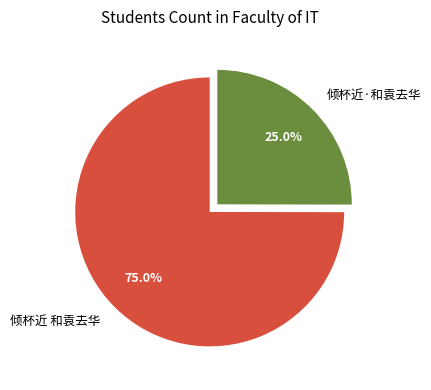

Is it true that 倾杯近 和袁去华 is 75% of the pie?

True